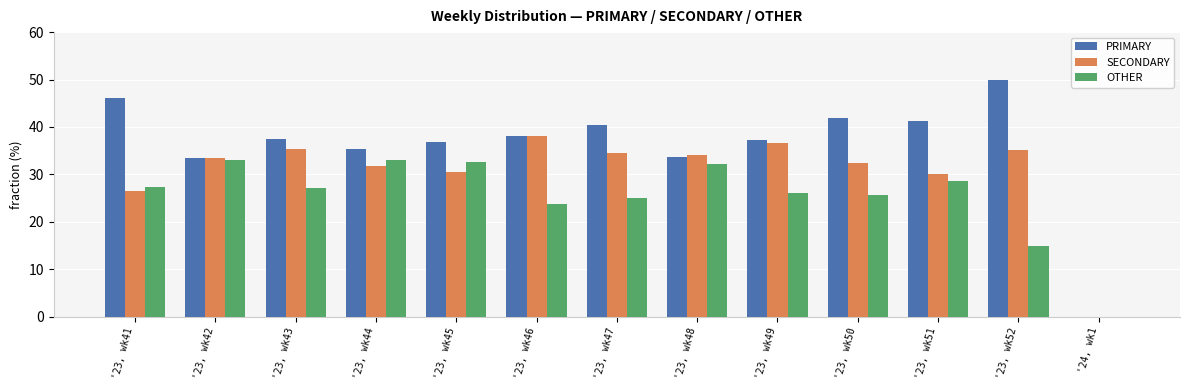

At which label is SECONDARY closest to 19?

'23, wk41